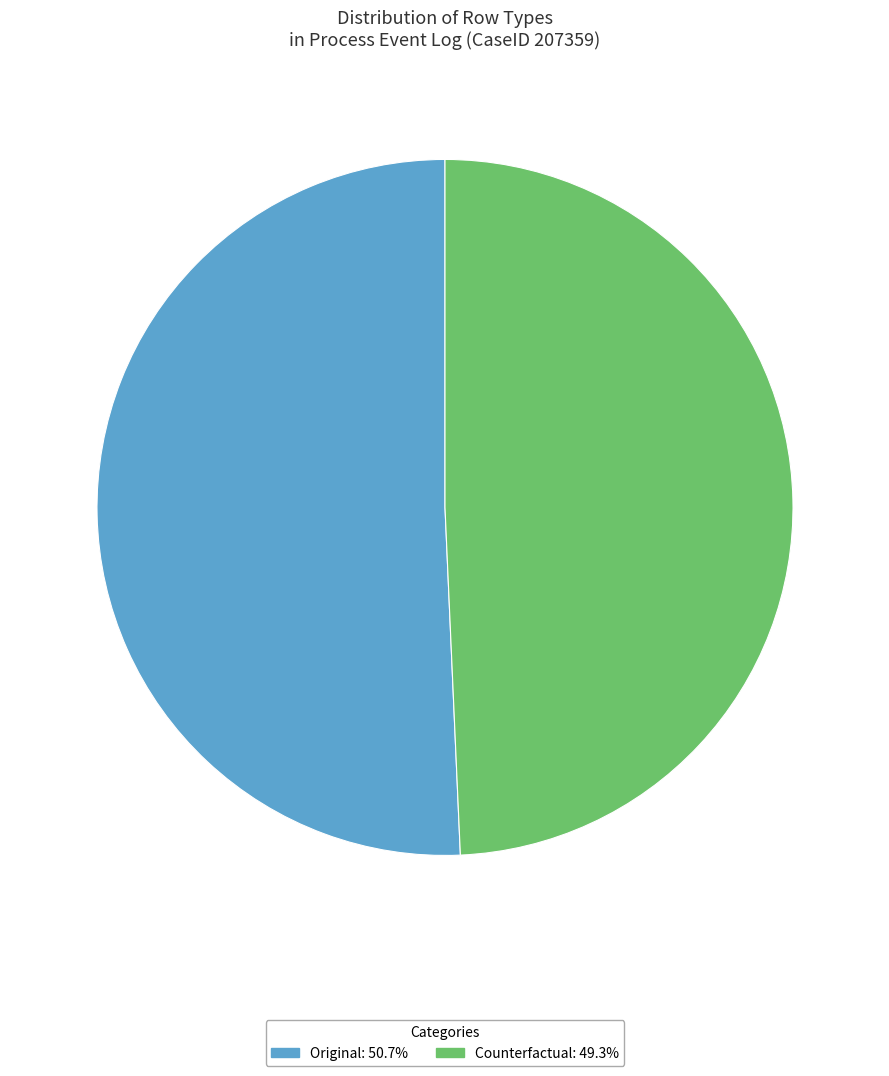

Rank the categories by value from lowest to highest.

Counterfactual, Original